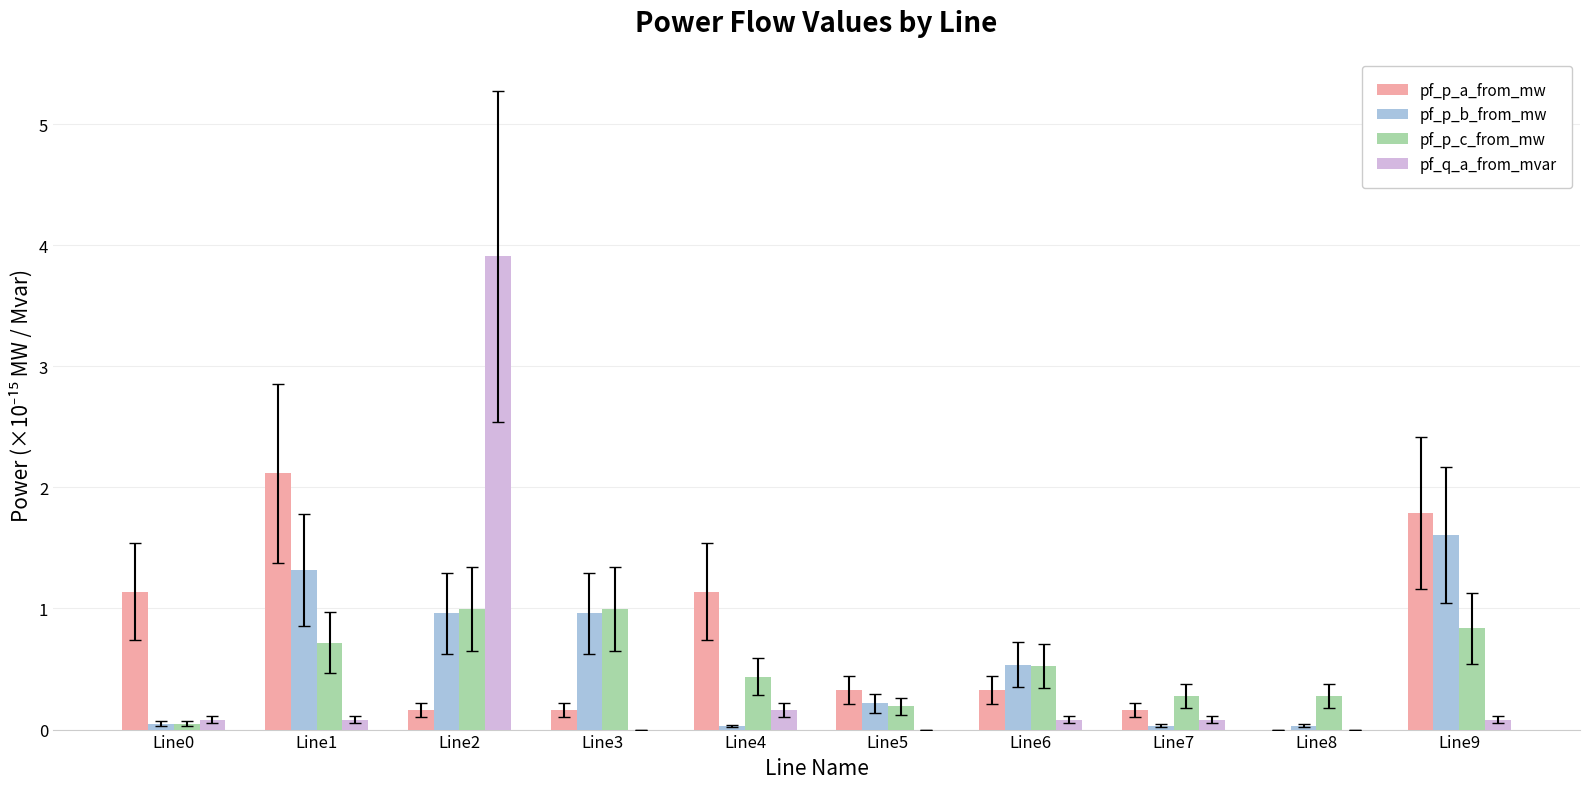

What is the highest value of the pf_p_c_from_mw series?

1.0